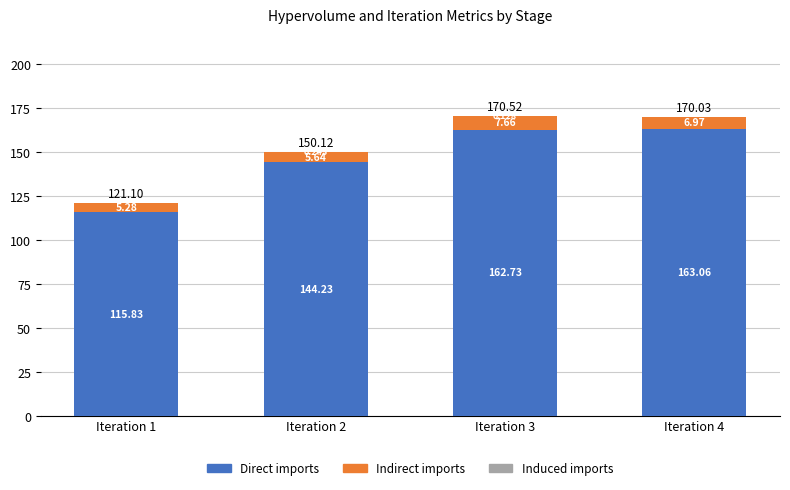

What is the sum of all Indirect imports values?

25.5